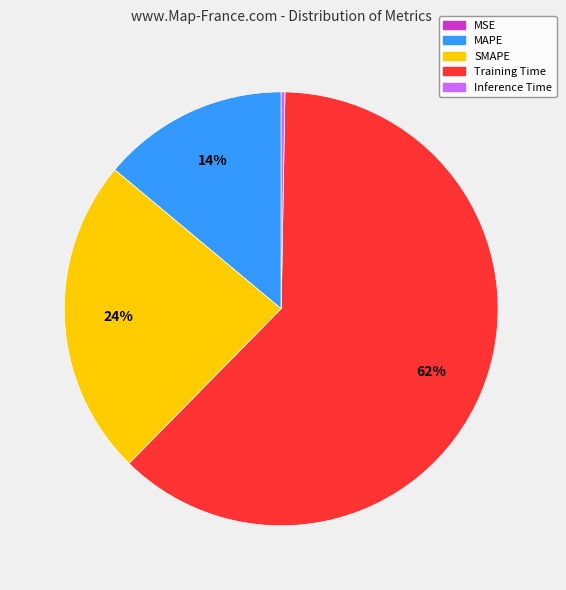

Combined, do Inference Time and SMAPE account for over 50%?

No